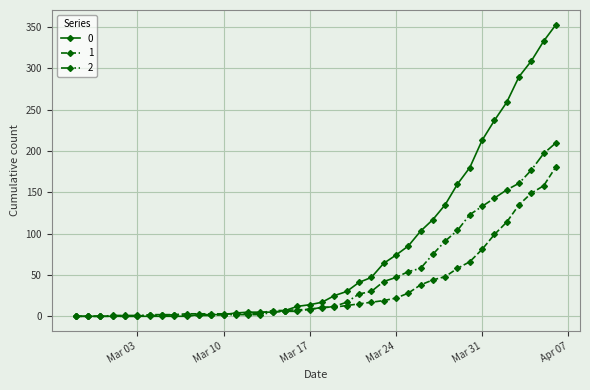

Is this an area chart (filled region under the line)?

No